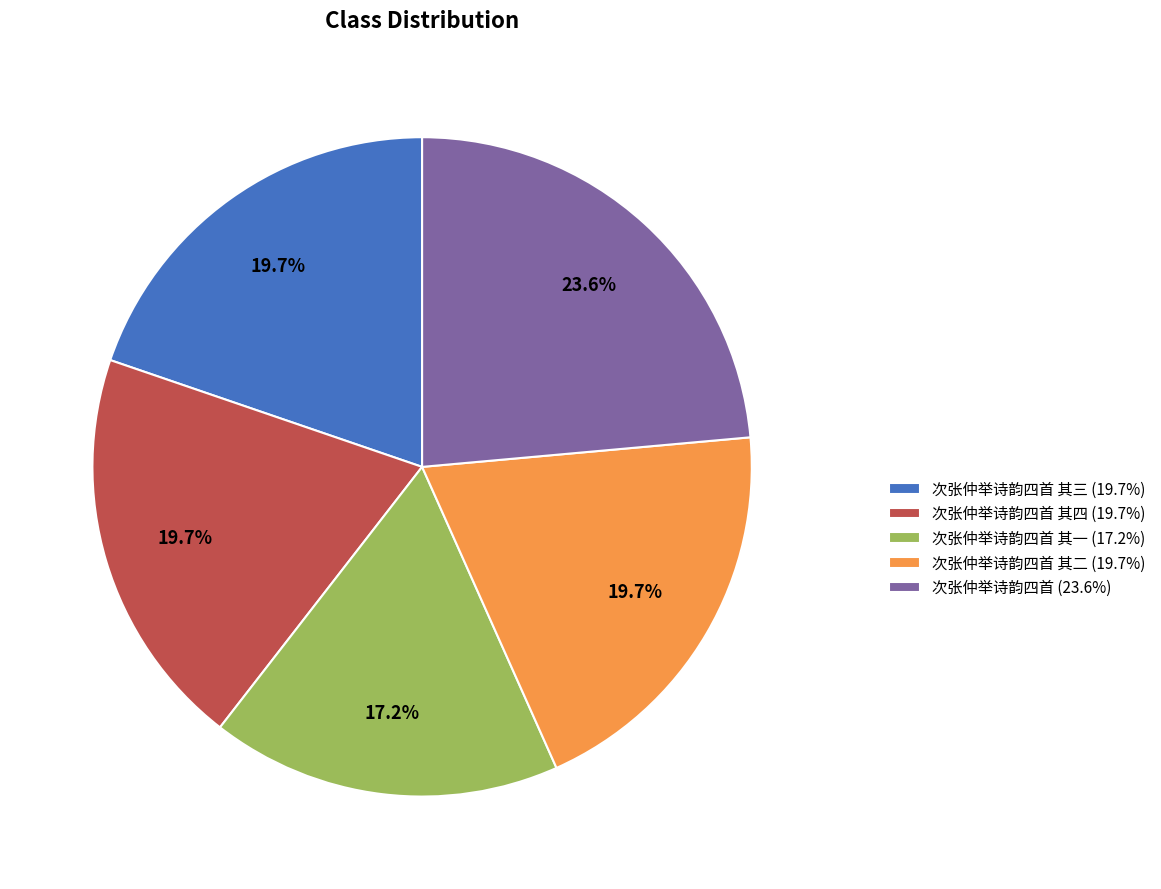

Count the number of slices in the pie.

5